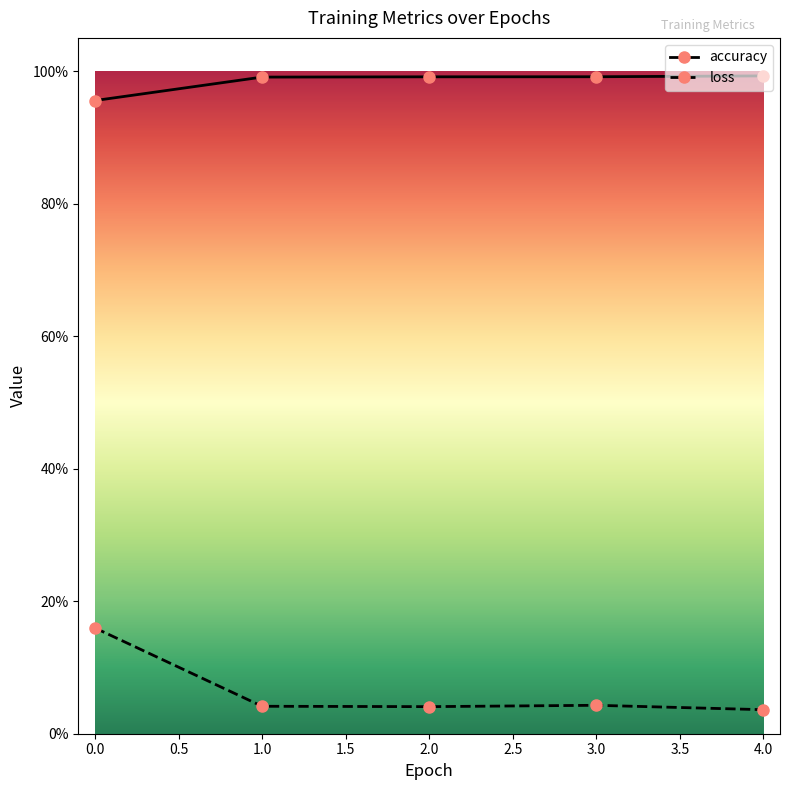

True or false: accuracy and loss intersect in this chart.

False